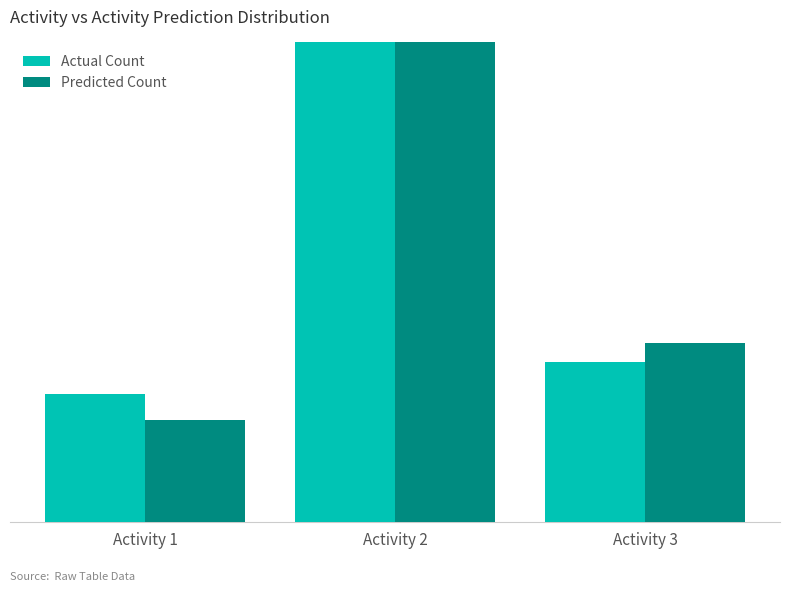

Reading left to right, extract all data points from this chart.

Actual Count: Activity 1=20	Activity 2=100	Activity 3=25
Predicted Count: Activity 1=16	Activity 2=101	Activity 3=28